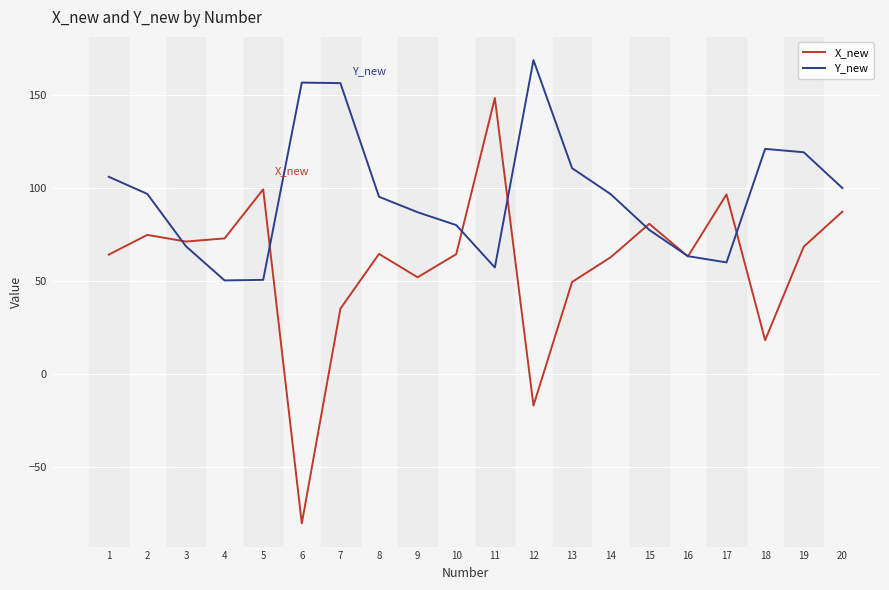

Is it true that X_new equals 64.5 at 10?

True